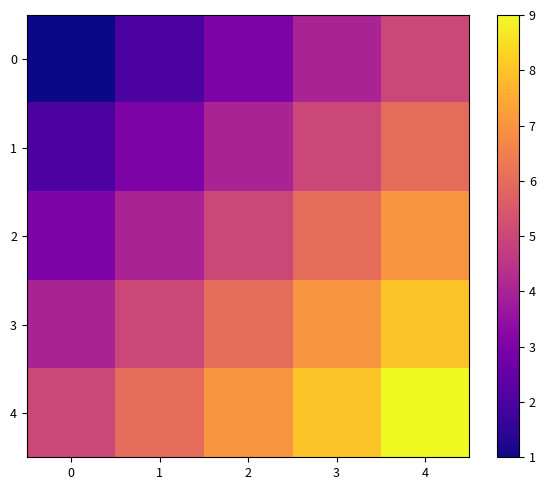

Is it true that 4 equals 9 at 4?

True